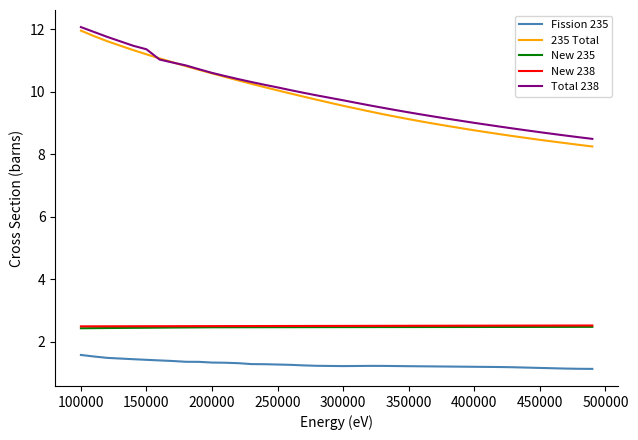

What is the minimum value shown in the chart?

1.1